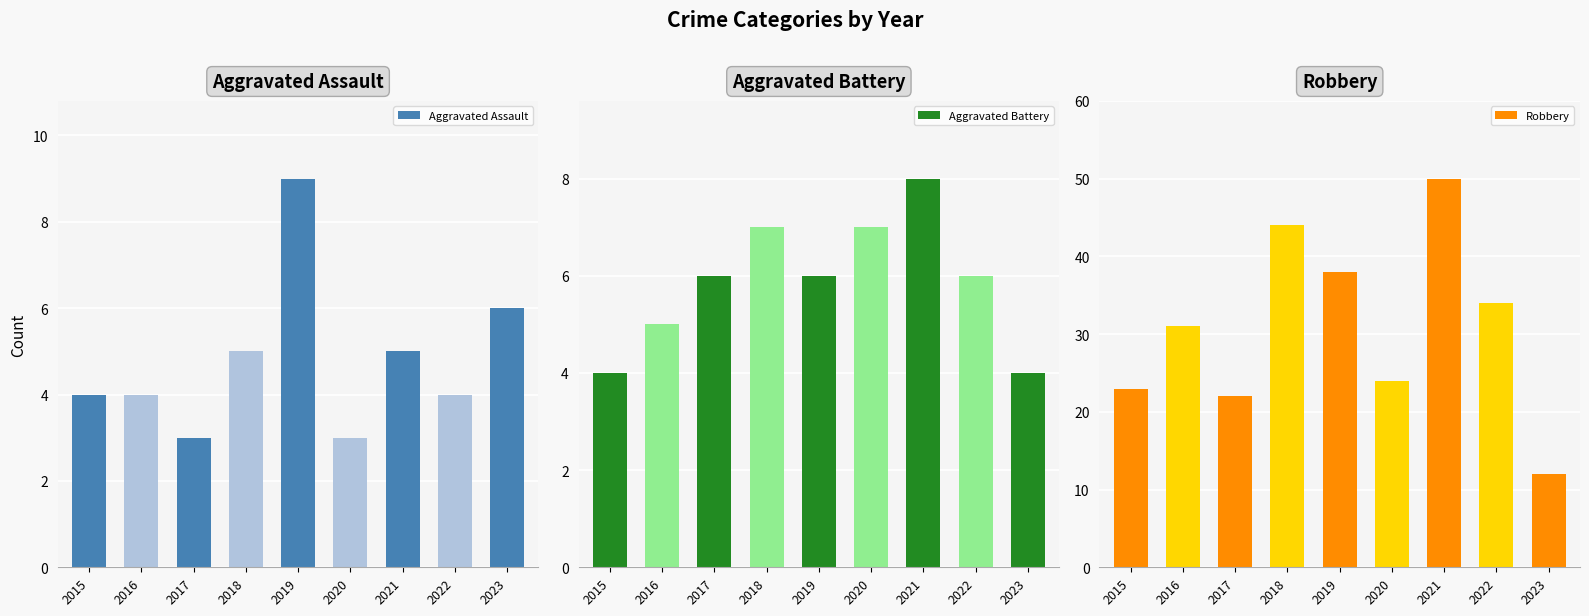

Between 2015 and 2020, which is larger?

2015